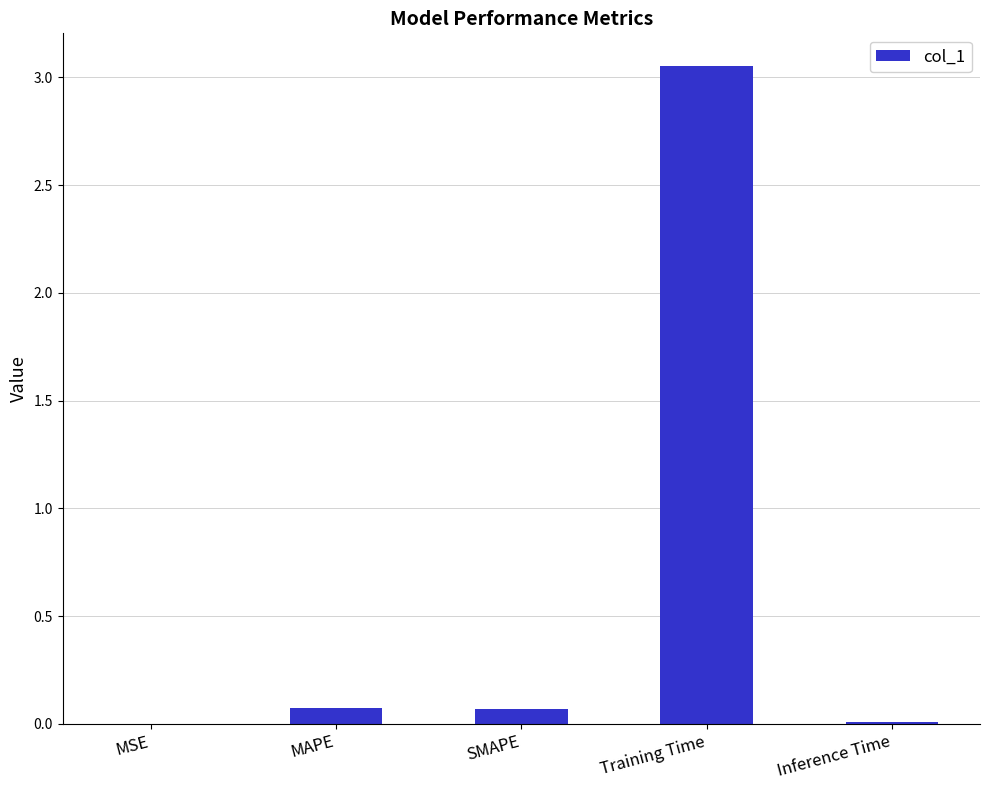

What is the change in value from SMAPE to Training Time?

+3.0